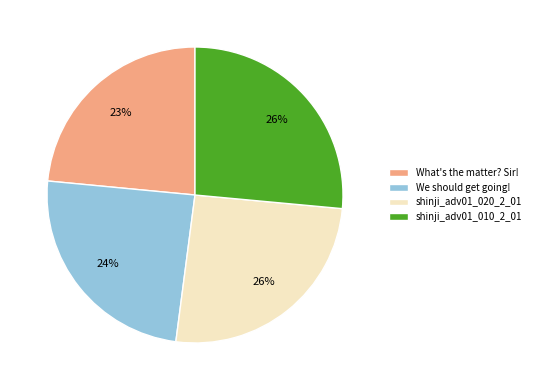

Does shinji_adv01_020_2_01 account for over 50% of the chart?

No